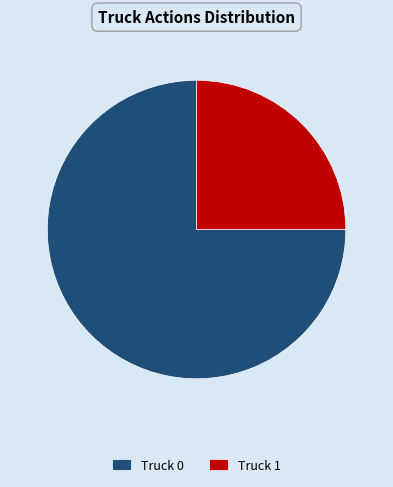

Does Truck 1 represent more than half of the total?

No